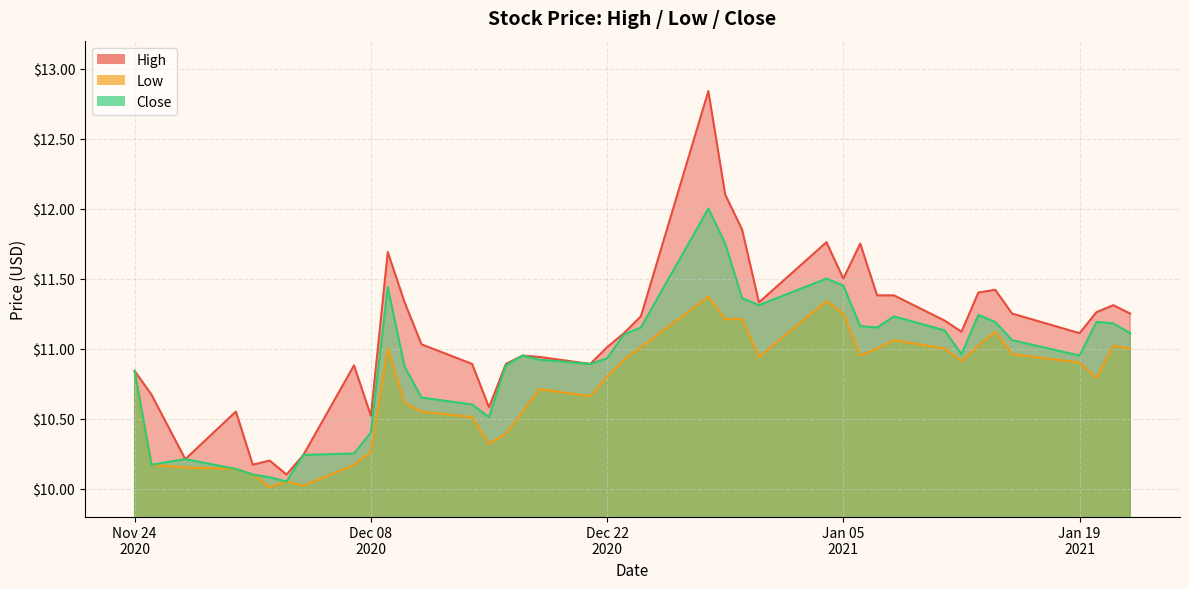

True or false: Low has a value of 11.1 at 2021-01-08.

True